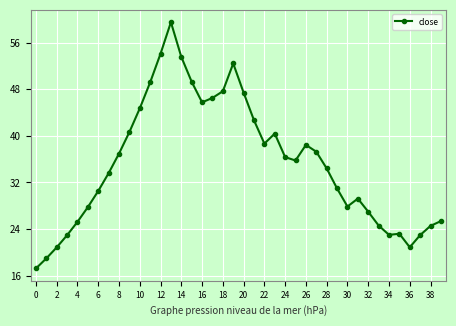

Is this an area chart (filled region under the line)?

No